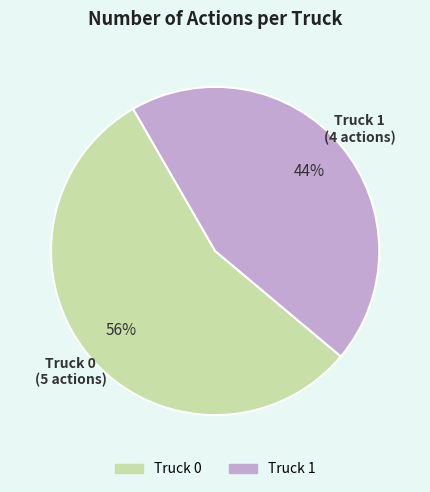

True or false: Truck 1 accounts for 56% of the total.

False